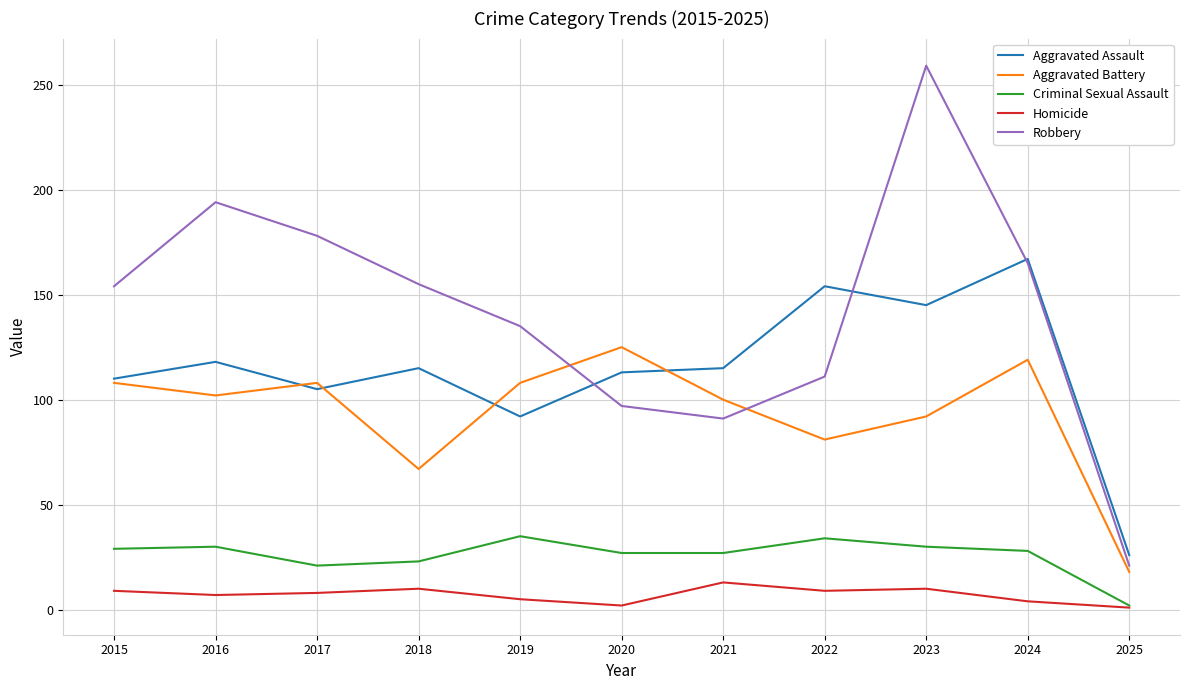

Is it true that Robbery equals 155 at 2018?

True